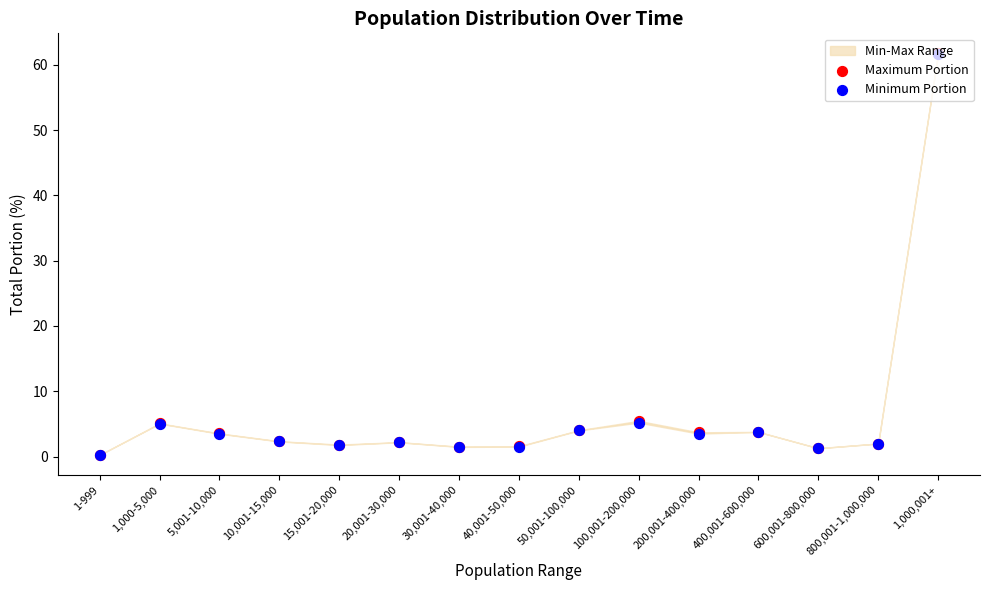

What is the total value across all series at 1,000,001+?

123.5